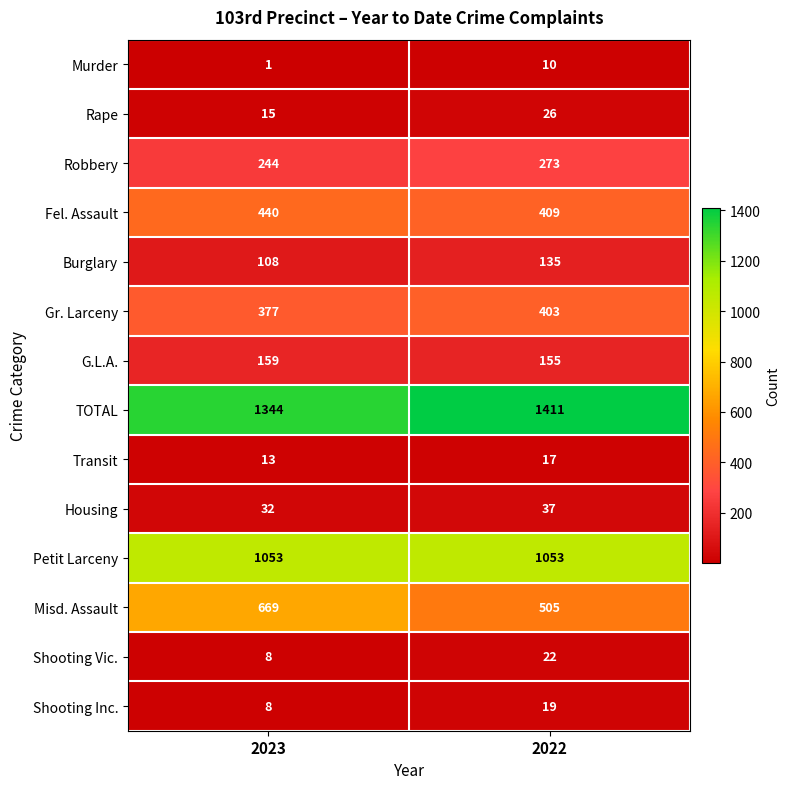

Reading right to left, extract all data points from this chart.

Murder: 2022=10	2023=1
Rape: 2022=26	2023=15
Robbery: 2022=273	2023=244
Fel. Assault: 2022=409	2023=440
Burglary: 2022=135	2023=108
Gr. Larceny: 2022=403	2023=377
G.L.A.: 2022=155	2023=159
TOTAL: 2022=1411	2023=1344
Transit: 2022=17	2023=13
Housing: 2022=37	2023=32
Petit Larceny: 2022=1053	2023=1053
Misd. Assault: 2022=505	2023=669
Shooting Vic.: 2022=22	2023=8
Shooting Inc.: 2022=19	2023=8